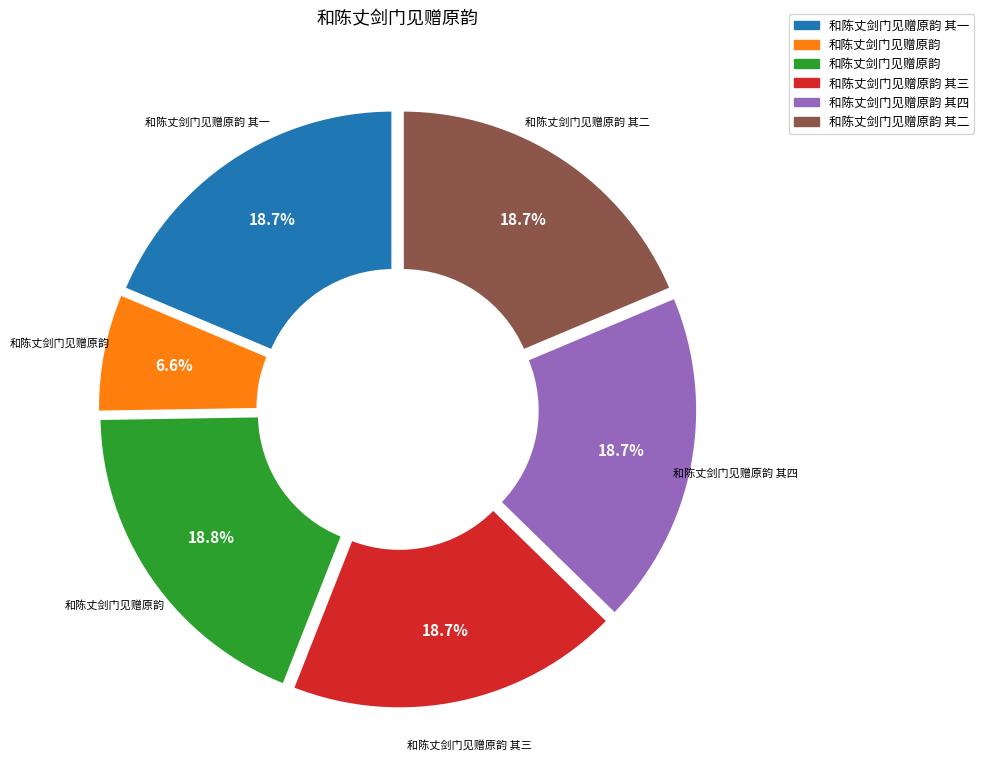

Does any single category account for the majority?

No